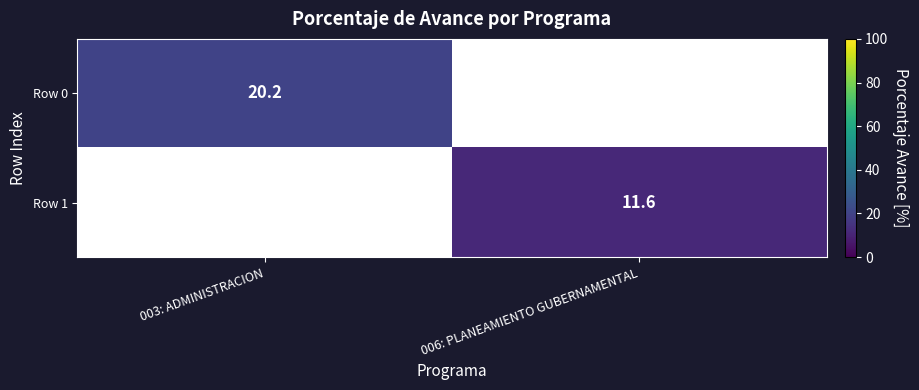

The value of Row 1 at 006: PLANEAMIENTO GUBERNAMENTAL is 18.9. True or false?

False